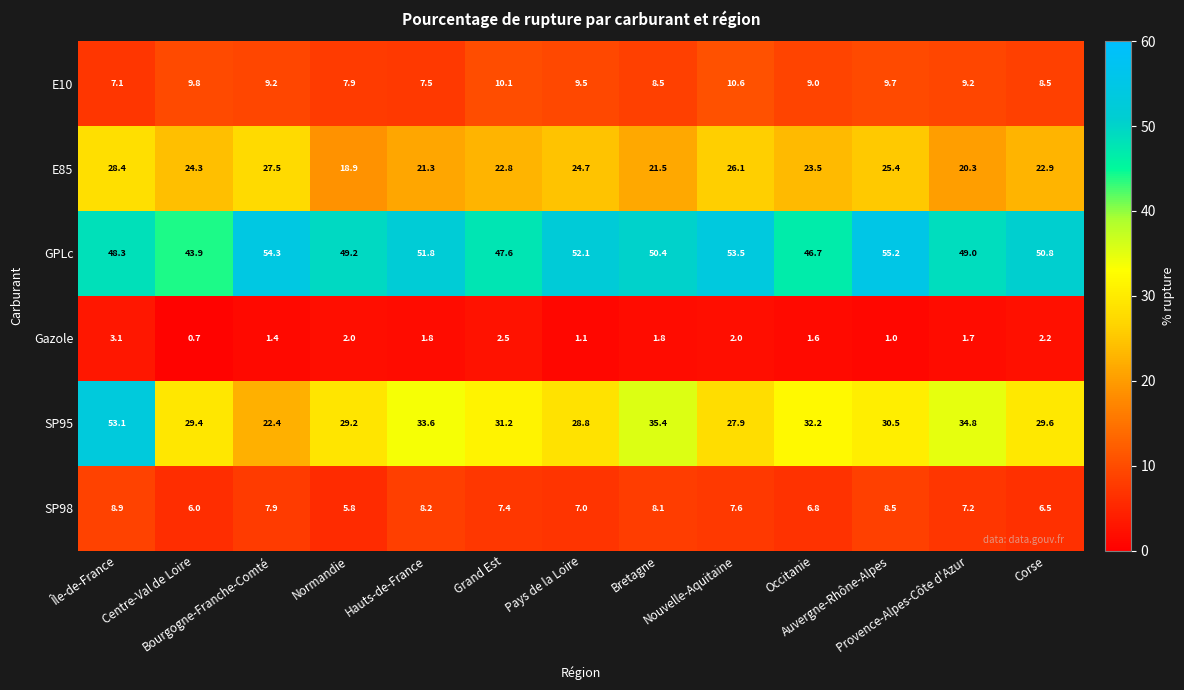

Which series has the largest total across all categories?

GPLc